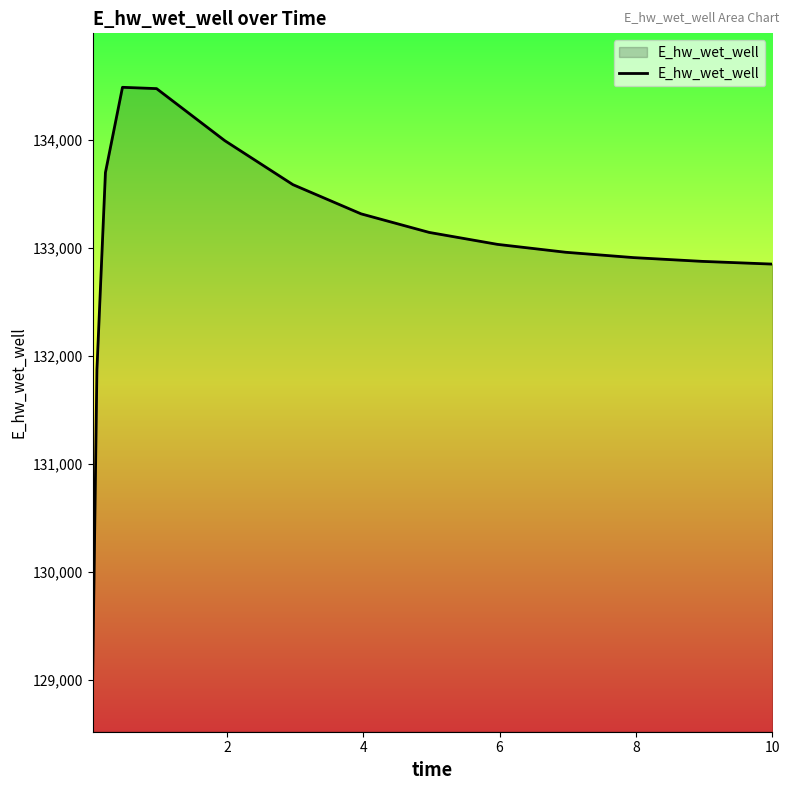

What is the smallest value displayed?

129017.8